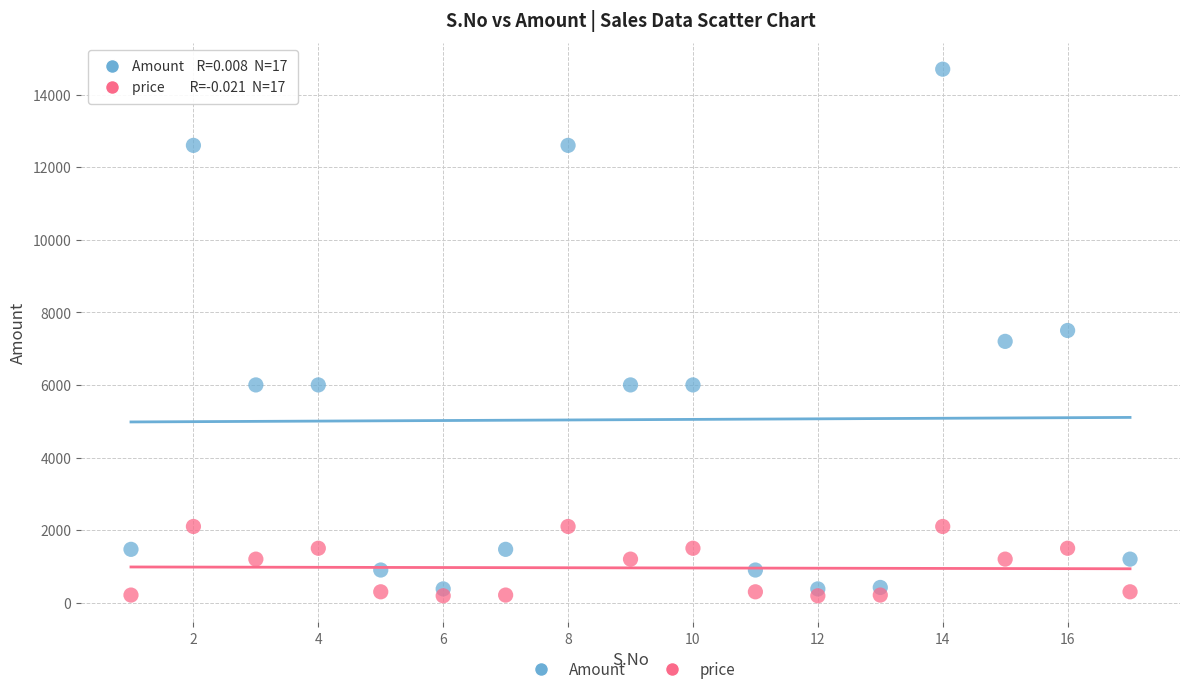

What are all the series names shown in the legend?

Amount, price